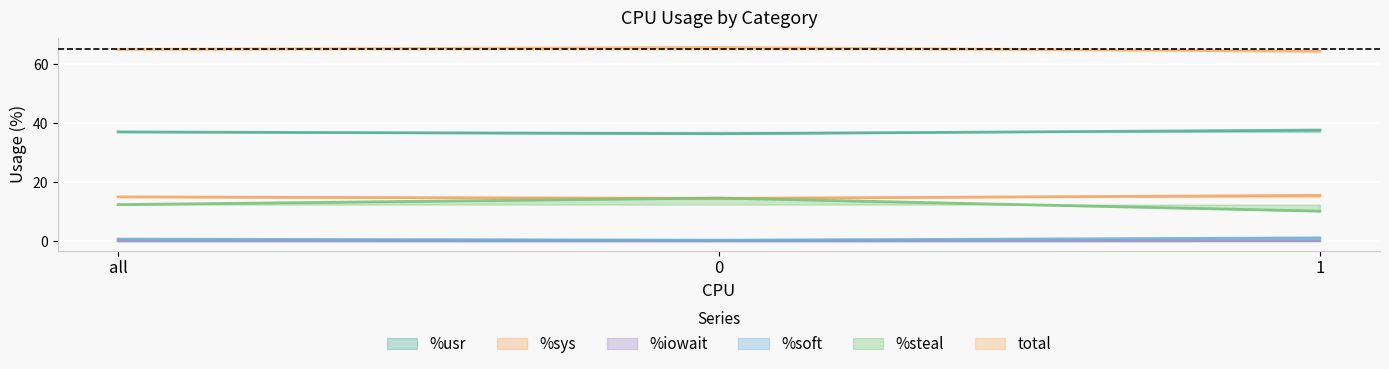

True or false: %sys has a value of 7.7 at 1.

False